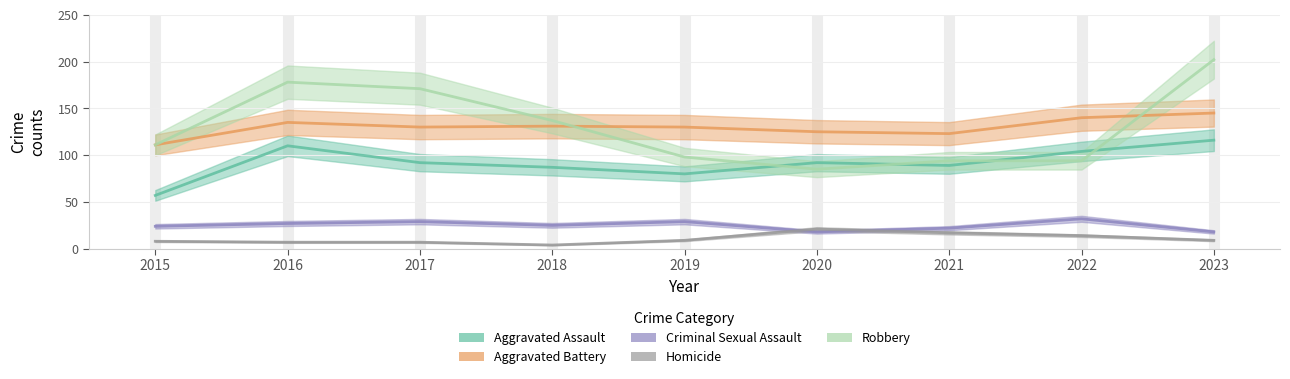

How many lines are shown in the chart?

5